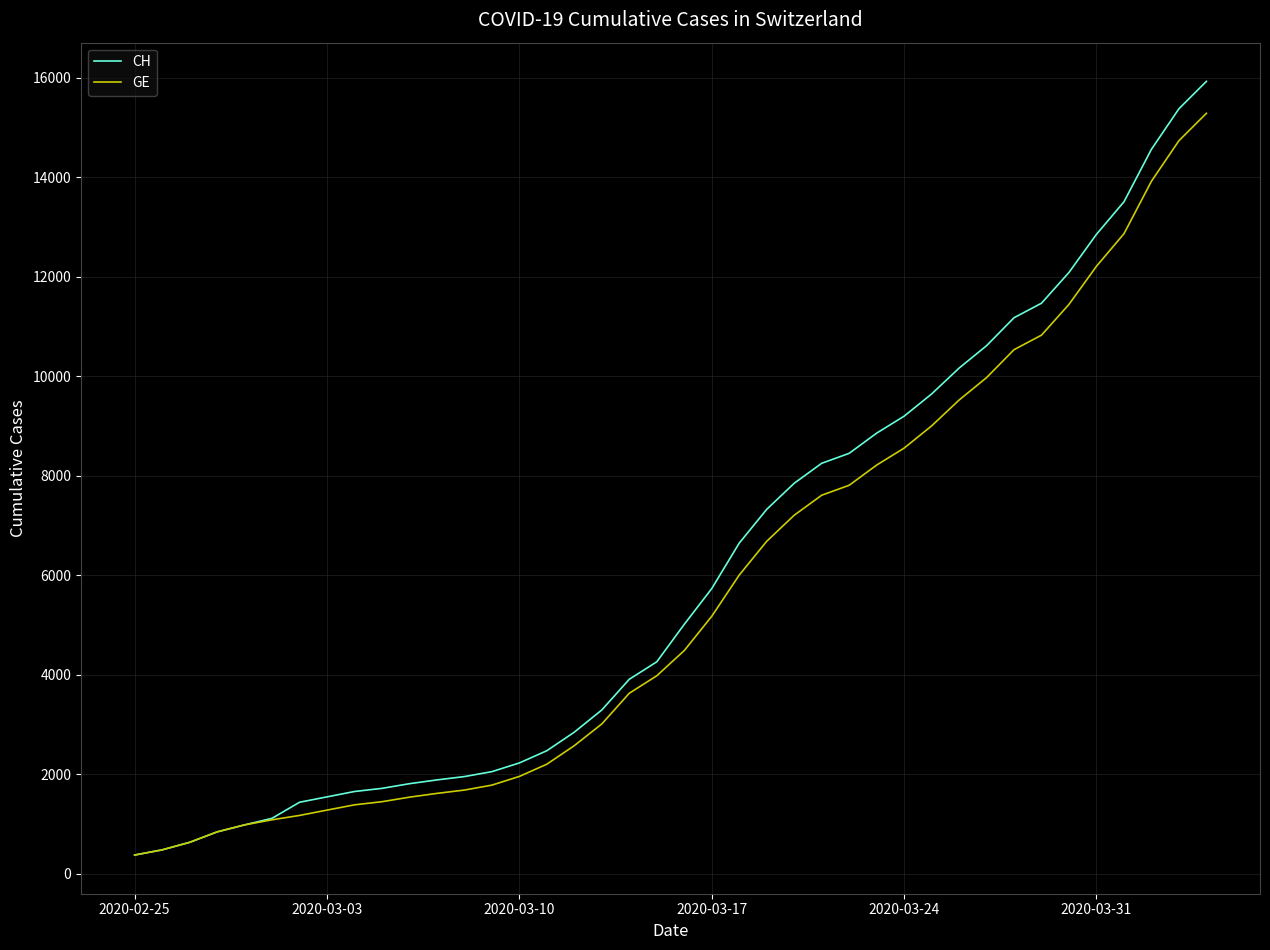

What is the maximum value for GE?

15284